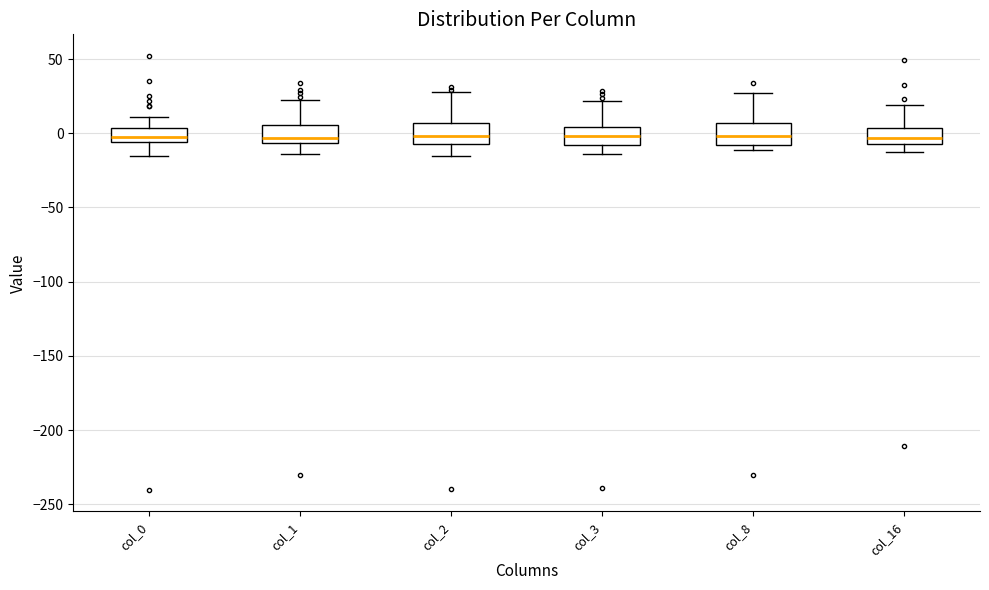

Reading left to right, transcribe this box plot: for each box, give where its median line is, the range the box spans, and where its two whiskers end, as read against the y-axis. The values are not printed on the chart, so give them approximately, as read against the axis.

col_0: median -5 (just above the box's lower edge), box -5 to 5, whiskers -15 to 10
col_1: median -5 (just above the box's lower edge), box -5 to 5, whiskers -15 to 20
col_2: median 0, box -5 to 5, whiskers -15 to 30
col_3: median 0, box -10 to 5, whiskers -15 to 20
col_8: median 0, box -10 to 5, whiskers -10 (just below the box's lower edge) to 25
col_16: median -5 (inside the box), box -5 to 5, whiskers -10 to 20